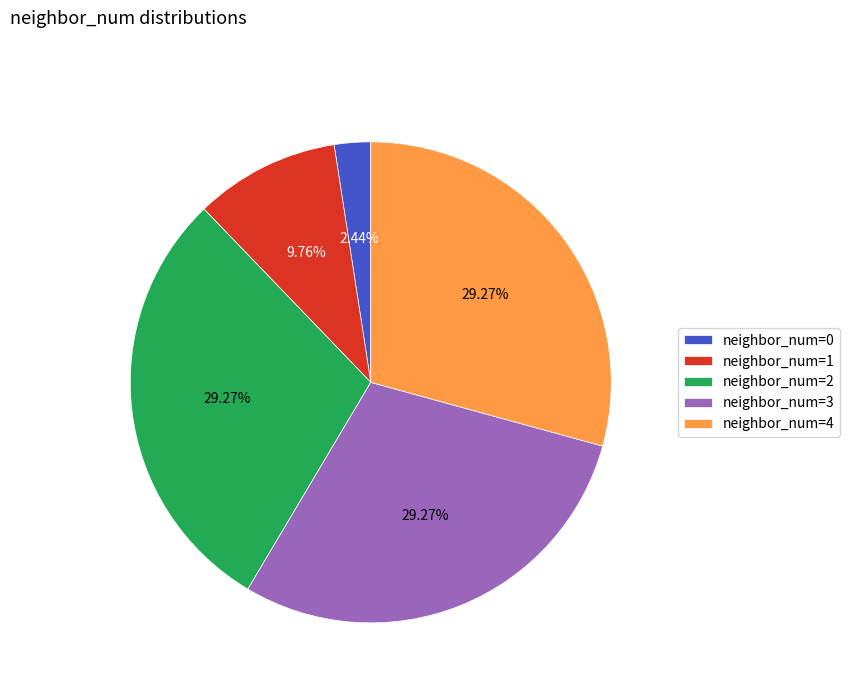

Do neighbor_num=0 and neighbor_num=3 together represent more than half of the pie?

No